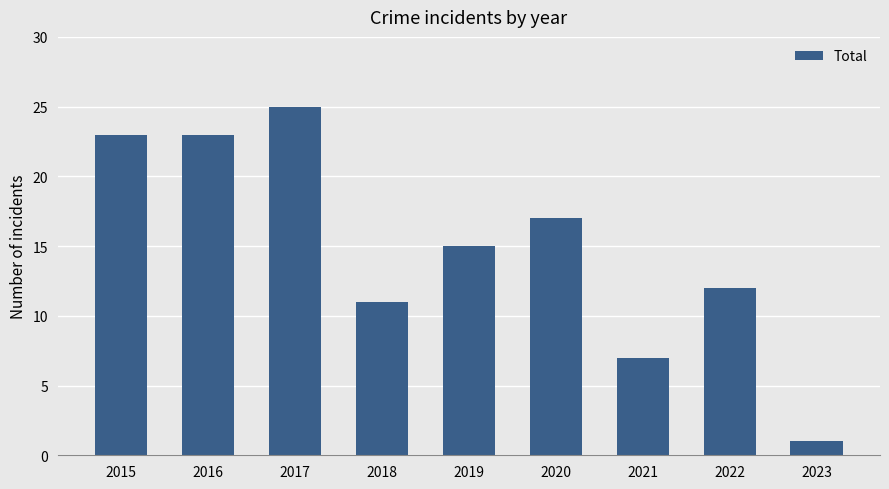

Reading left to right, extract all data points from this chart.

2015=23	2016=23	2017=25	2018=11	2019=15	2020=17	2021=7	2022=12	2023=1